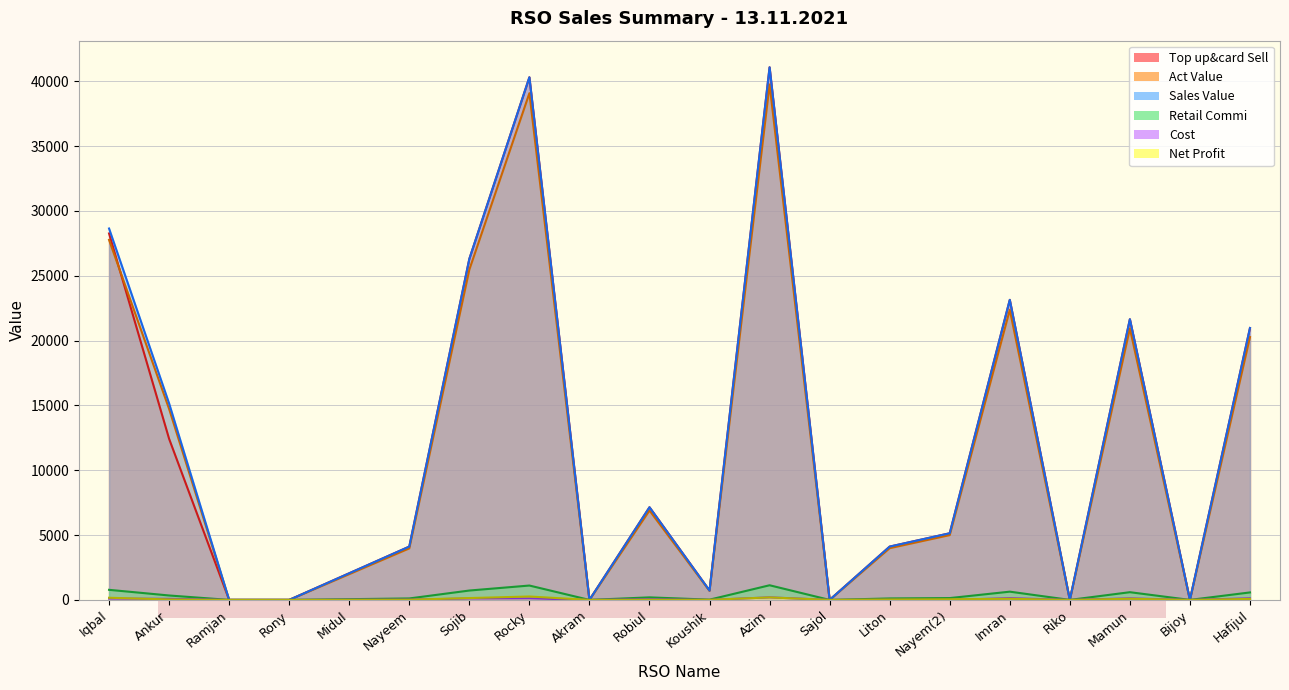

At which category is the sum across all series the highest?

Azim